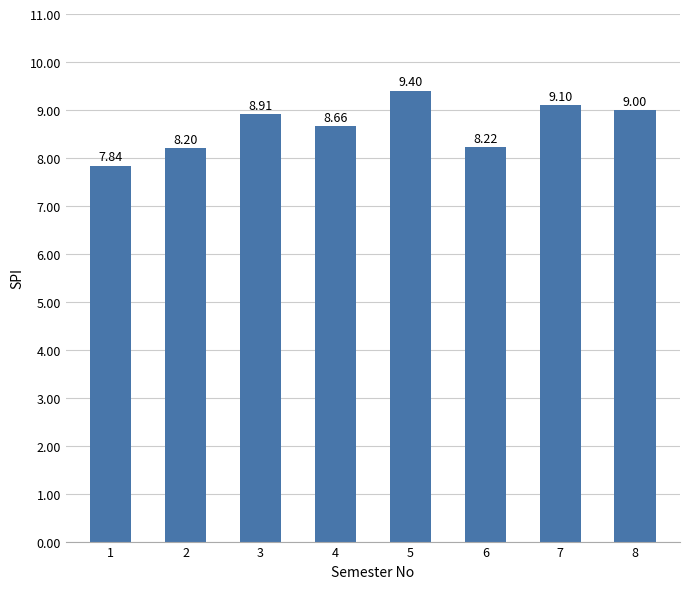

What is the maximum value shown in the chart?

9.4